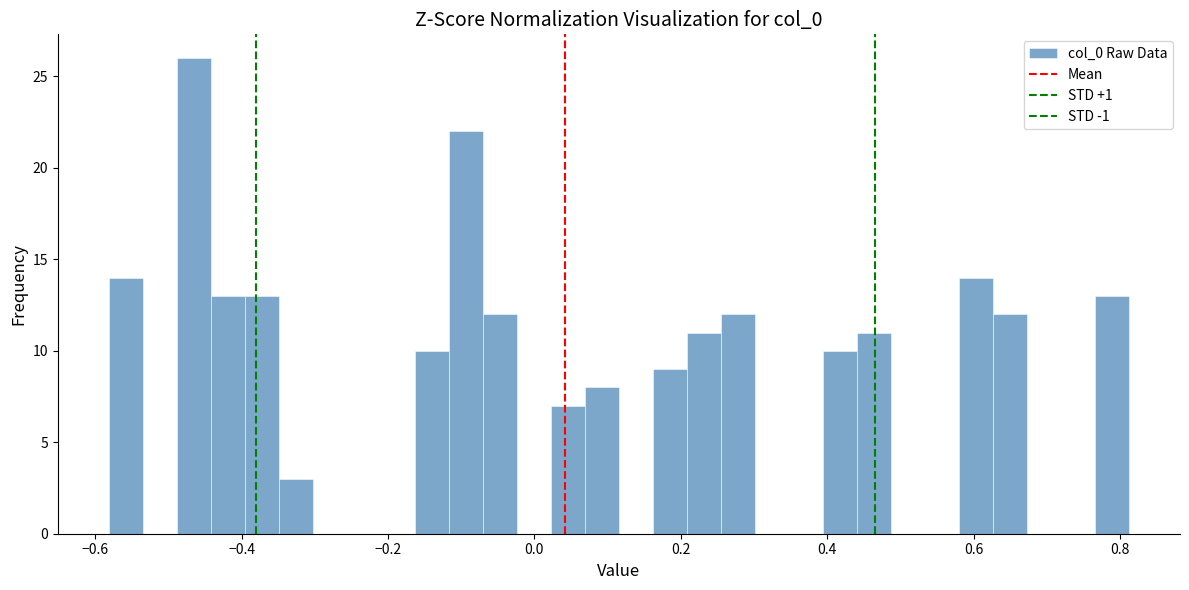

Around what value on the x-axis is the tallest bar? Give the approximate position of its centre, as read against the axis.

-0.46